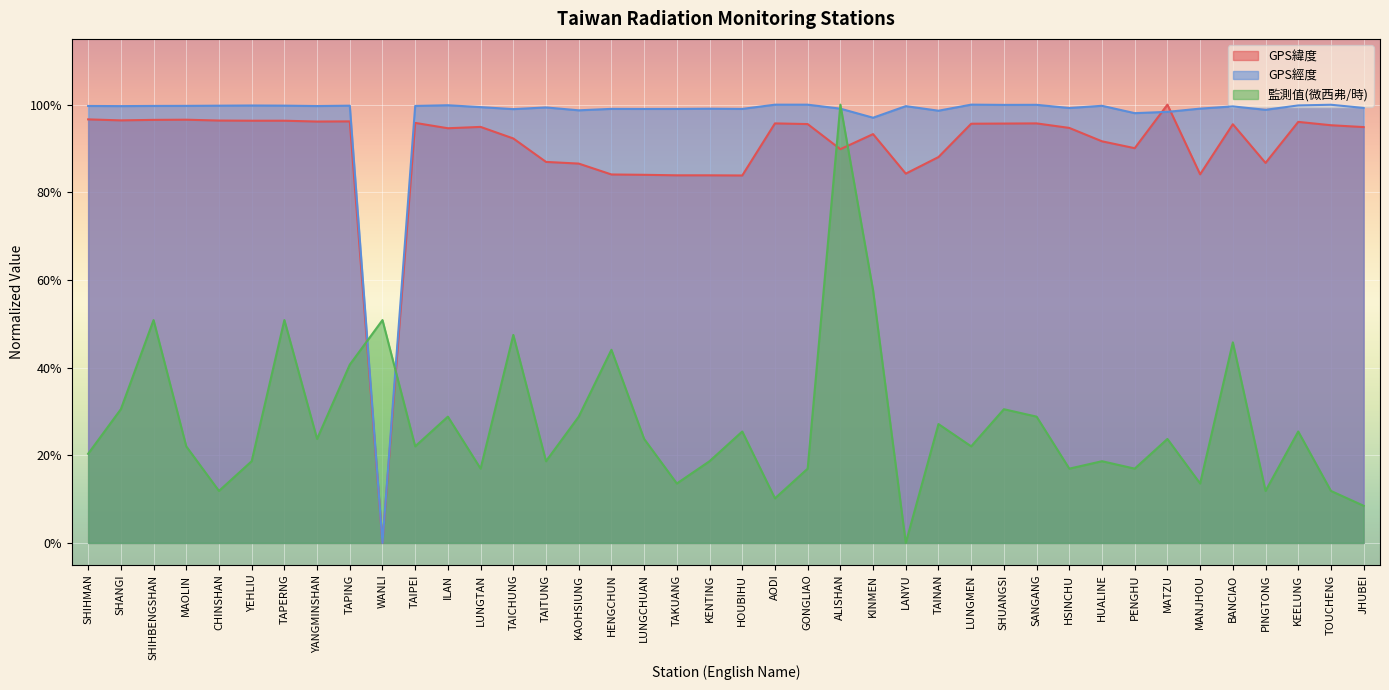

How many interior local peaks does the GPS緯度 series have?

10